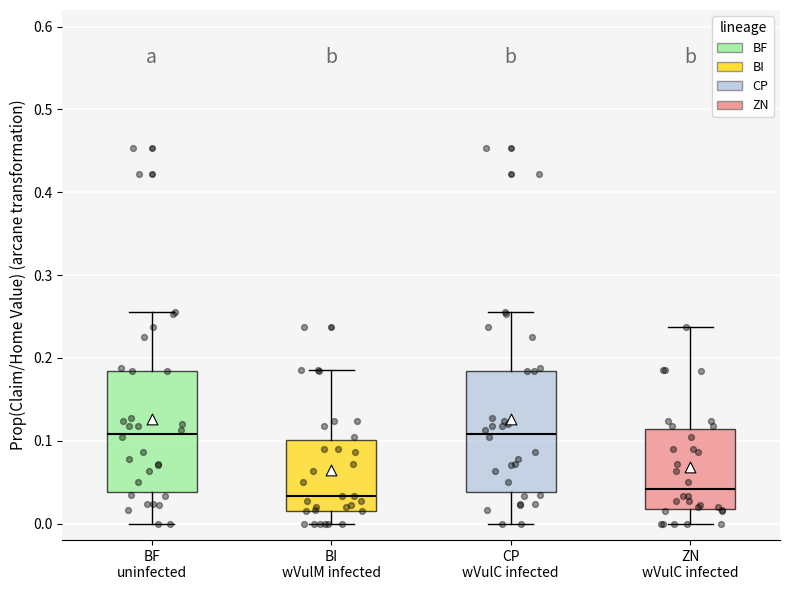

Reading left to right, read every box against the y-axis: the position of its median line, the range the box covers, and the ends of its whiskers. The values are not printed on the chart, so give them approximately, as read against the axis.

BF uninfected: median 0.11, box 0.04 to 0.18, whiskers 0.00 to 0.26
BI wVulM infected: median 0.03, box 0.02 to 0.10, whiskers 0.00 to 0.19
CP wVulC infected: median 0.11, box 0.04 to 0.18, whiskers 0.00 to 0.26
ZN wVulC infected: median 0.04, box 0.02 to 0.11, whiskers 0.00 to 0.24